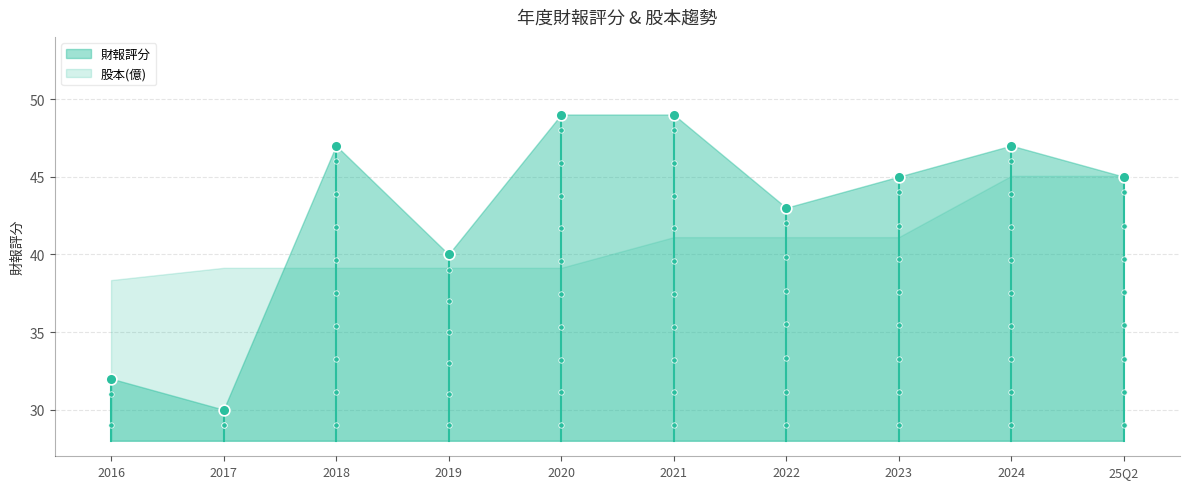

What is the change in value from 2019 to 2022?

+3